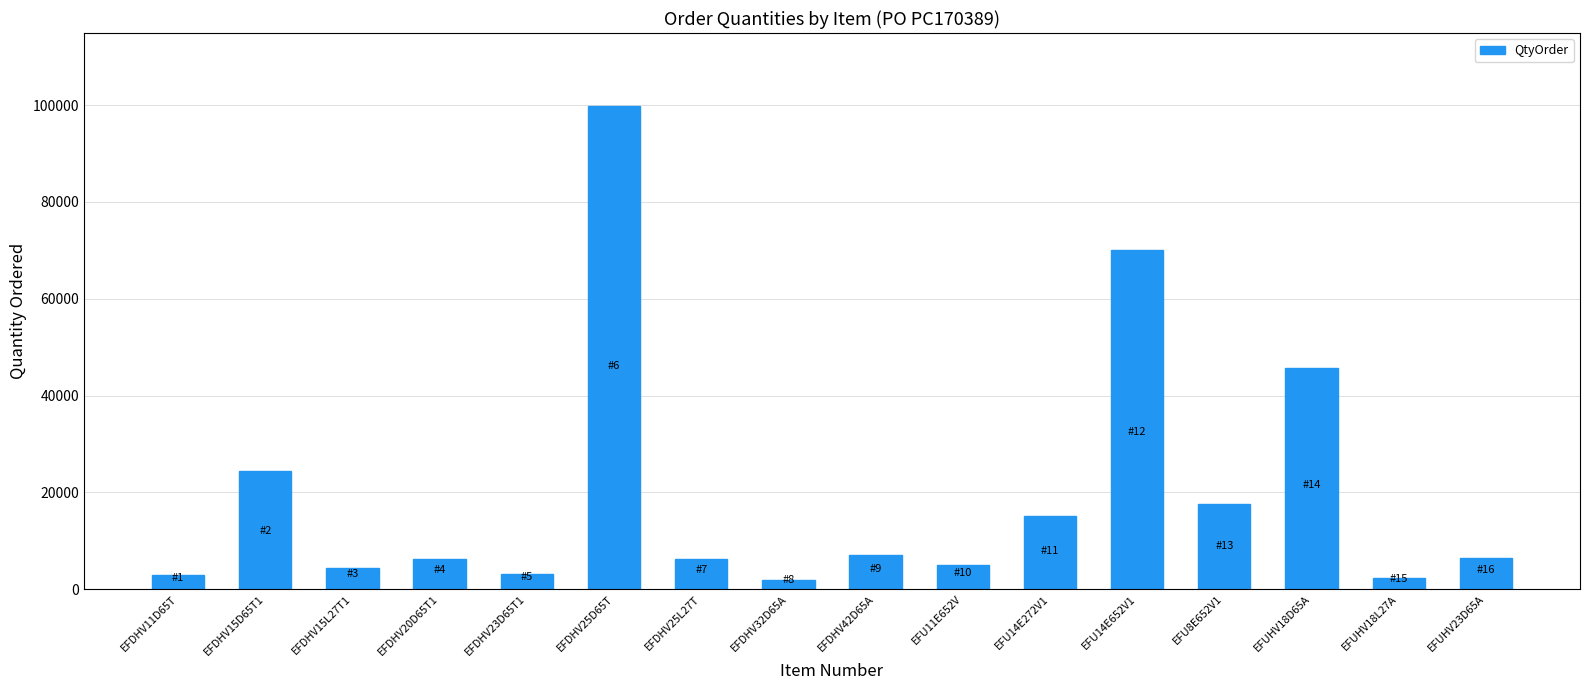

Are the bars horizontal?

No